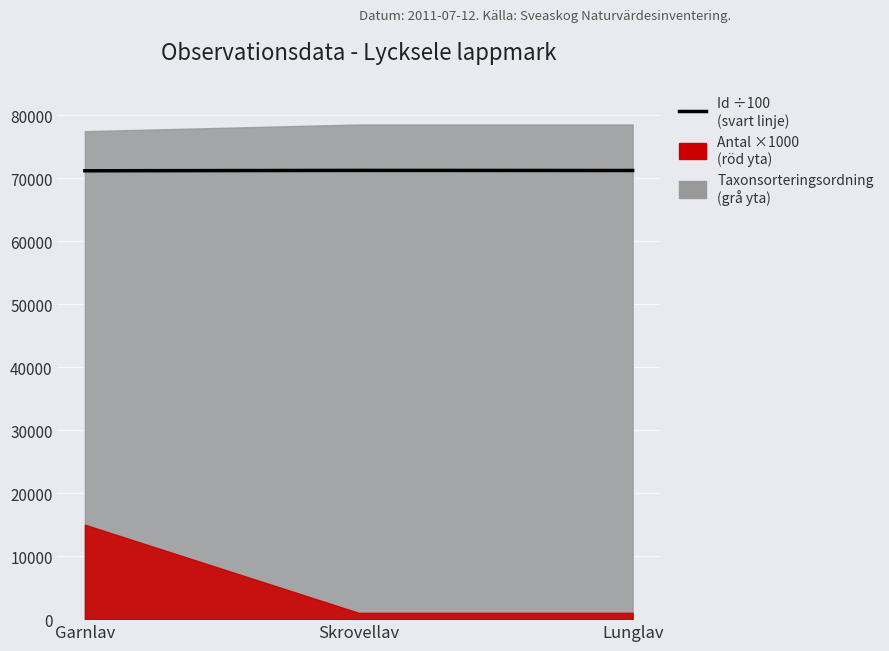

What is the approximate value at Garnlav?

71217.1